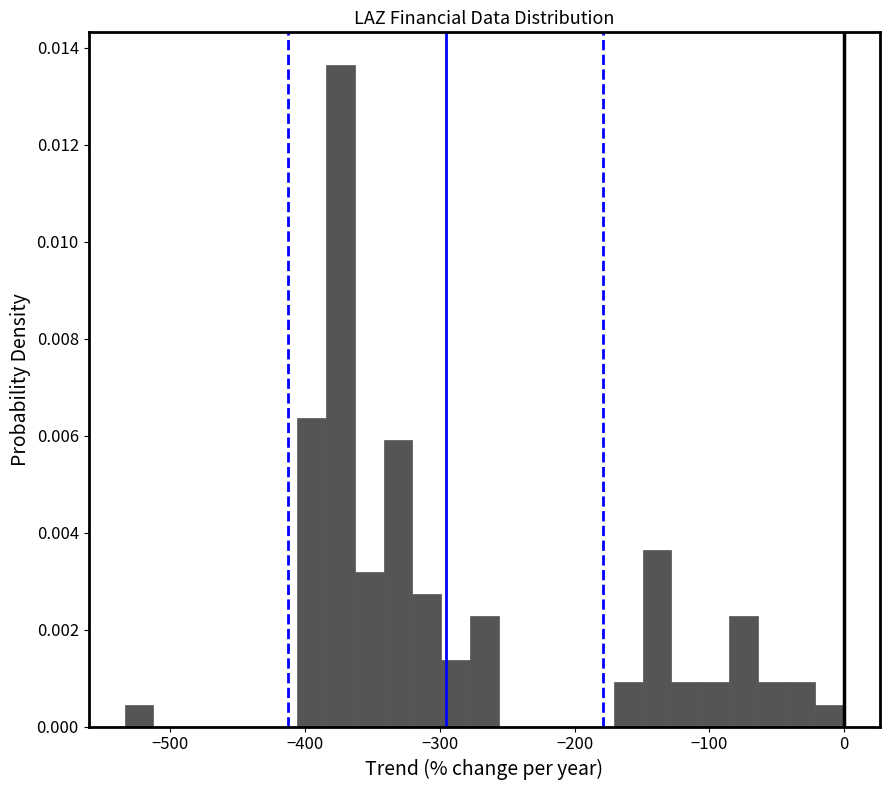

Around what value on the x-axis is the tallest bar? Give the approximate position of its centre, as read against the axis.

-370